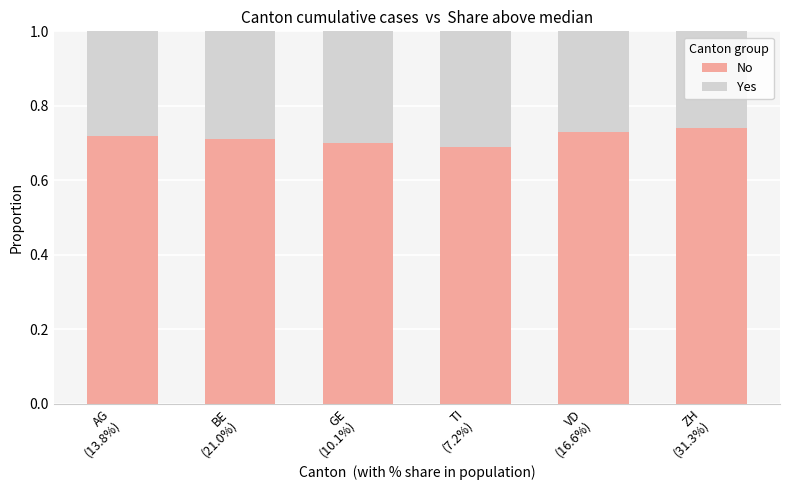

What is the sum of all No values?

4.3